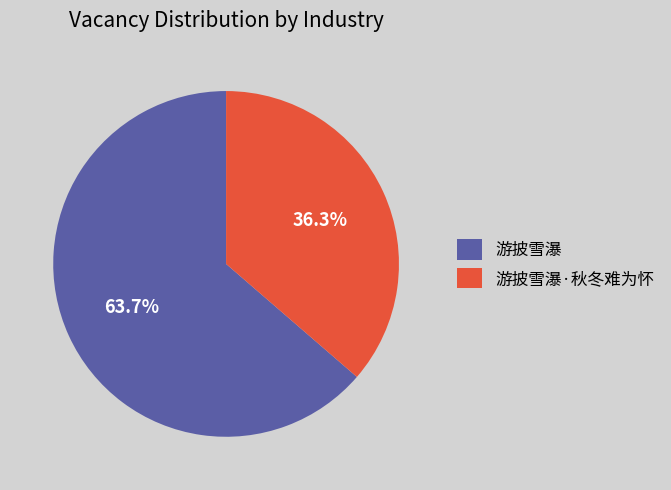

Which slice represents more than half of the pie?

游披雪瀑